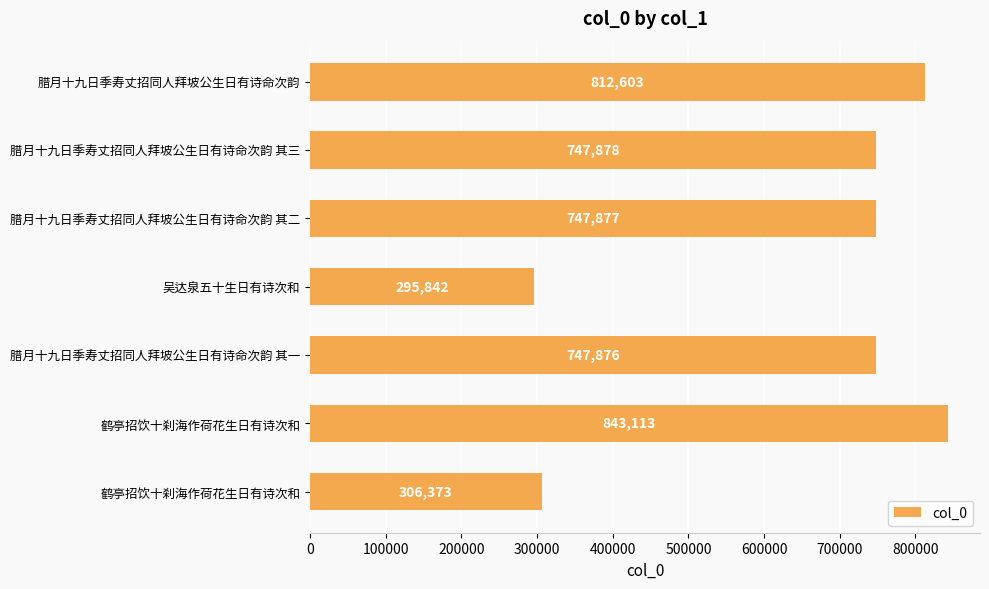

How many data points are less than 747877?

3